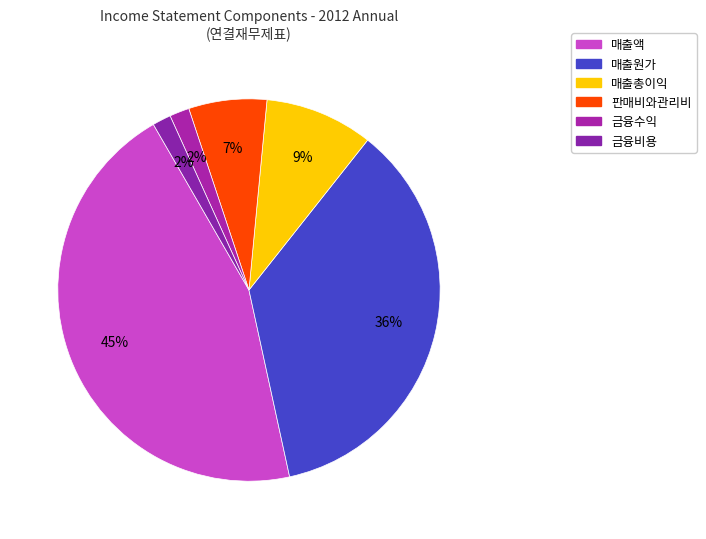

Is it true that 매출원가 is 22% of the pie?

False